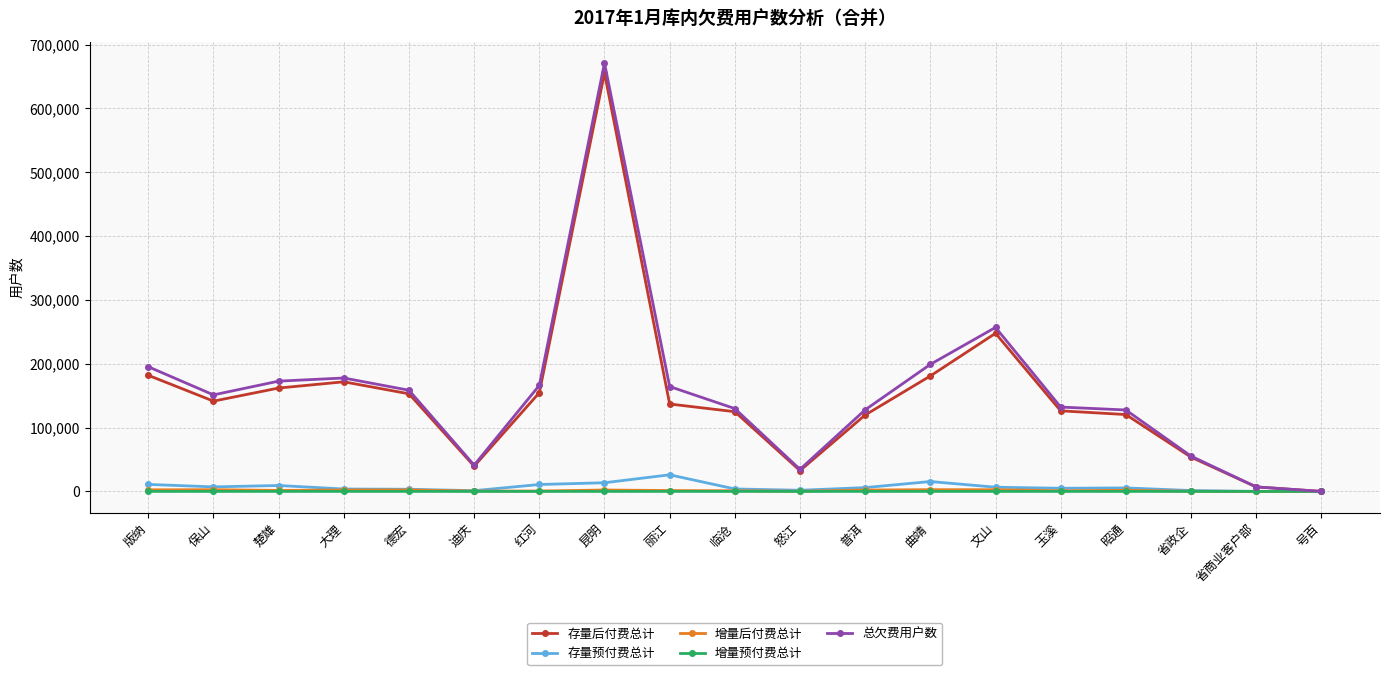

Which series changed the most between 德宏 and 号百?

总欠费用户数